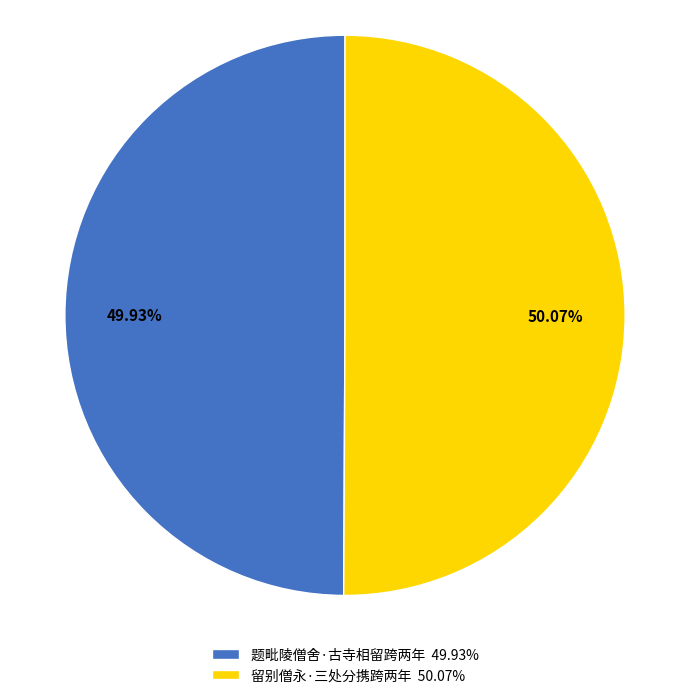

What is the ratio of the value at 留别僧永·三处分携跨两年 50.07% to the value at 题毗陵僧舍·古寺相留跨两年 49.93%?

1.0